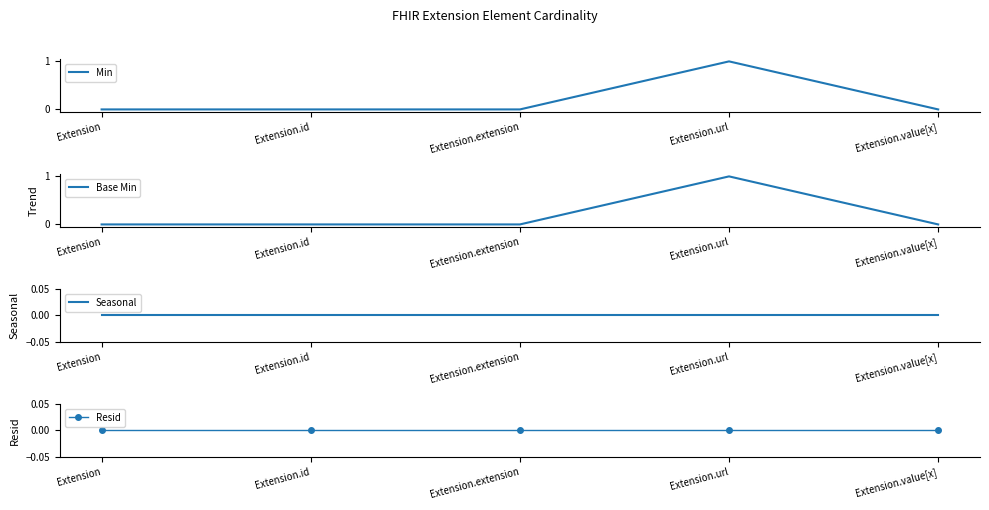

At which category does the chart reach its peak across all series?

Extension.url